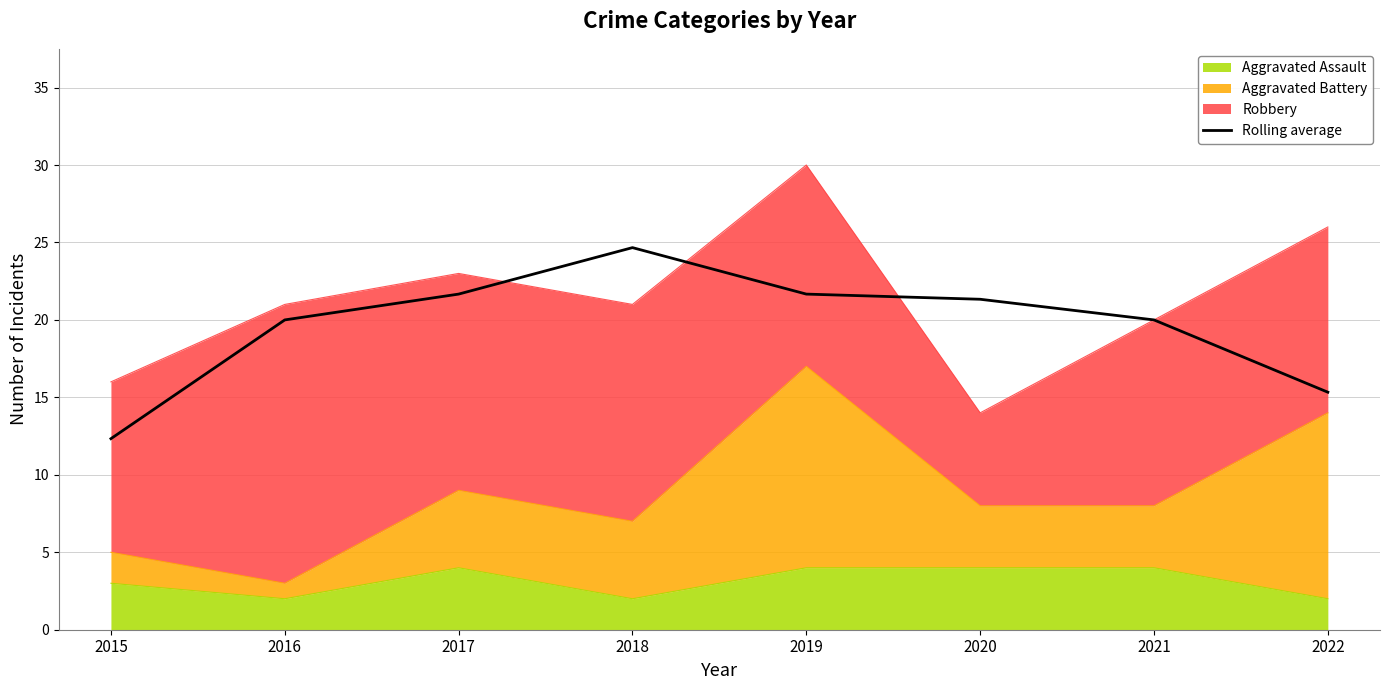

Which label corresponds to the smallest value in the chart?

2015